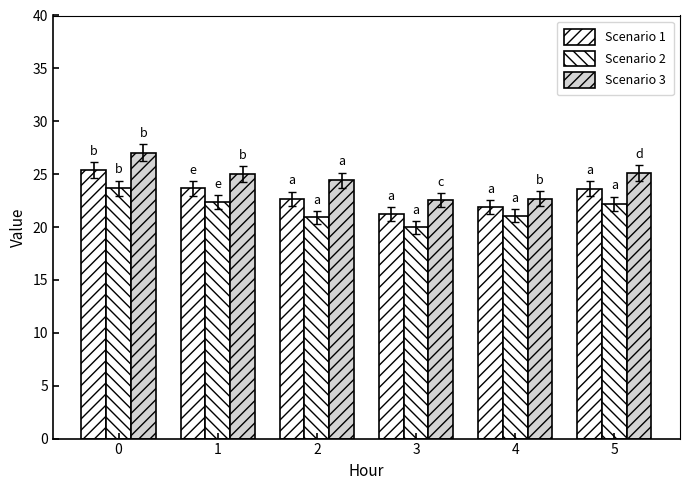

Count the number of data series in this chart.

3